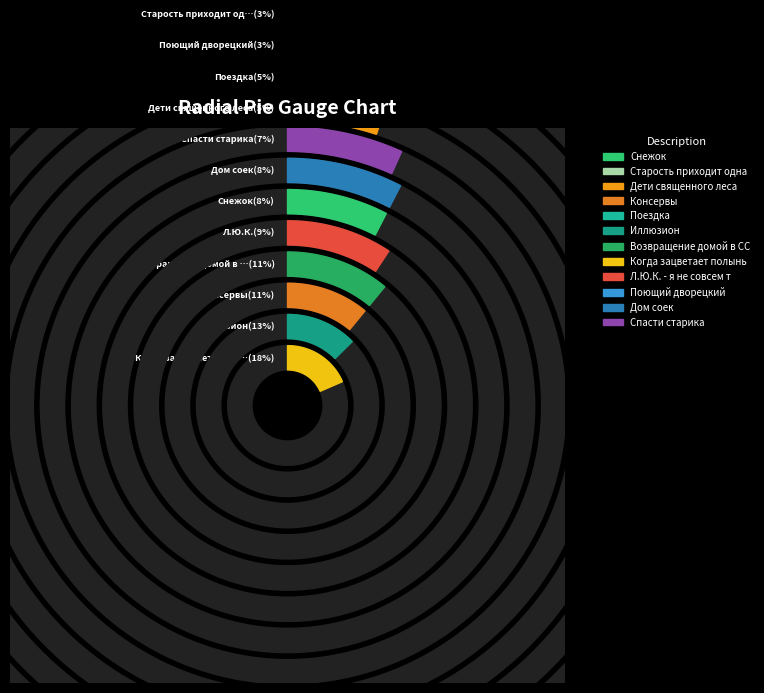

To the nearest percent, what is the difference between the Спасти старика and Когда зацветает полынь slice percentages?

12%